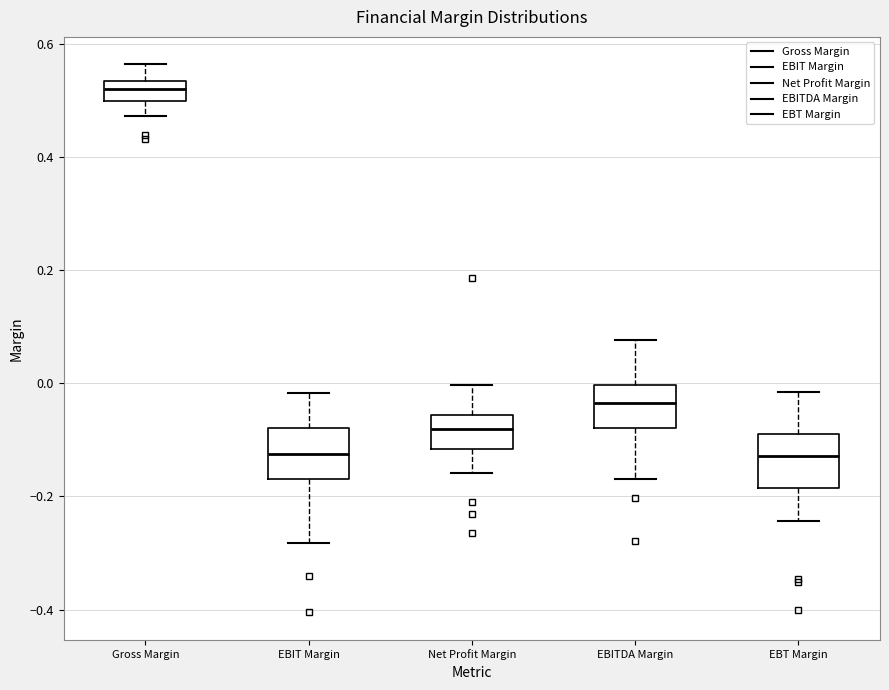

Where does the lower whisker of the box for Net Profit Margin end on the y-axis? The values are not printed on the chart, so give them approximately, as read against the axis.

-0.16